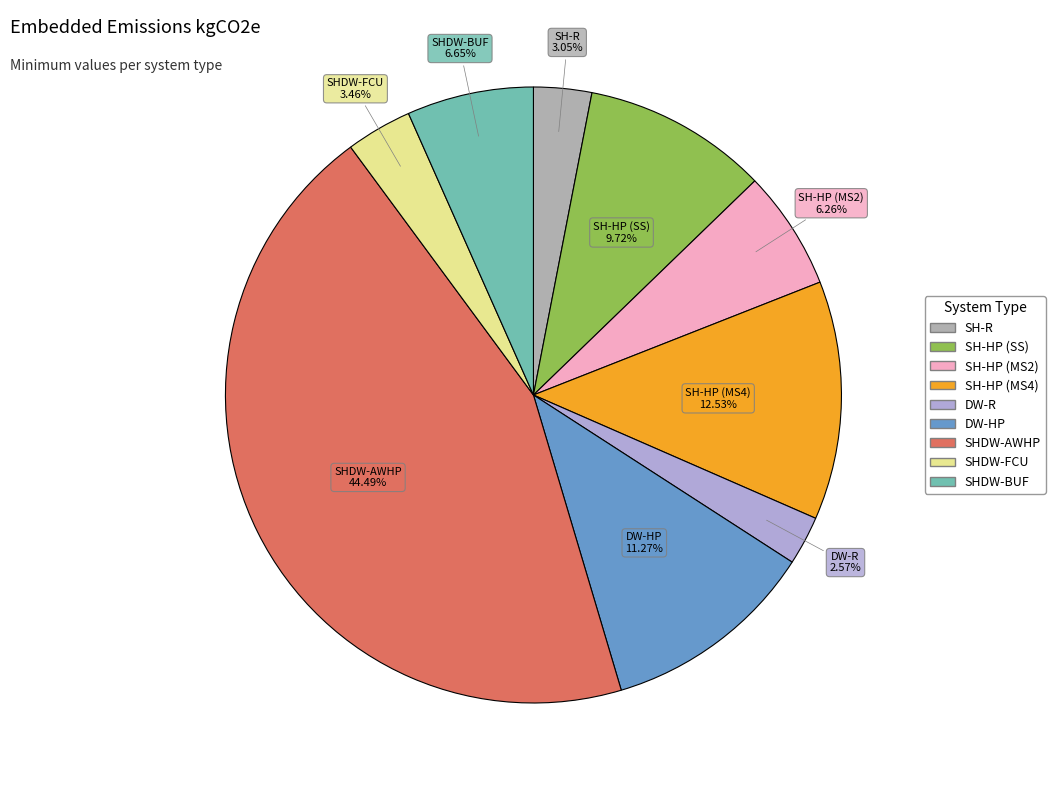

Is there a majority slice in this chart?

No